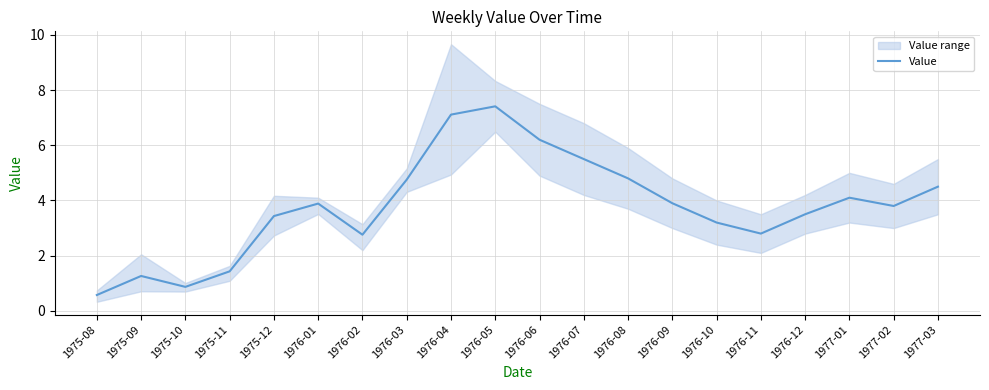

What is the difference between the values at 1976-07 and 1976-09?

1.6